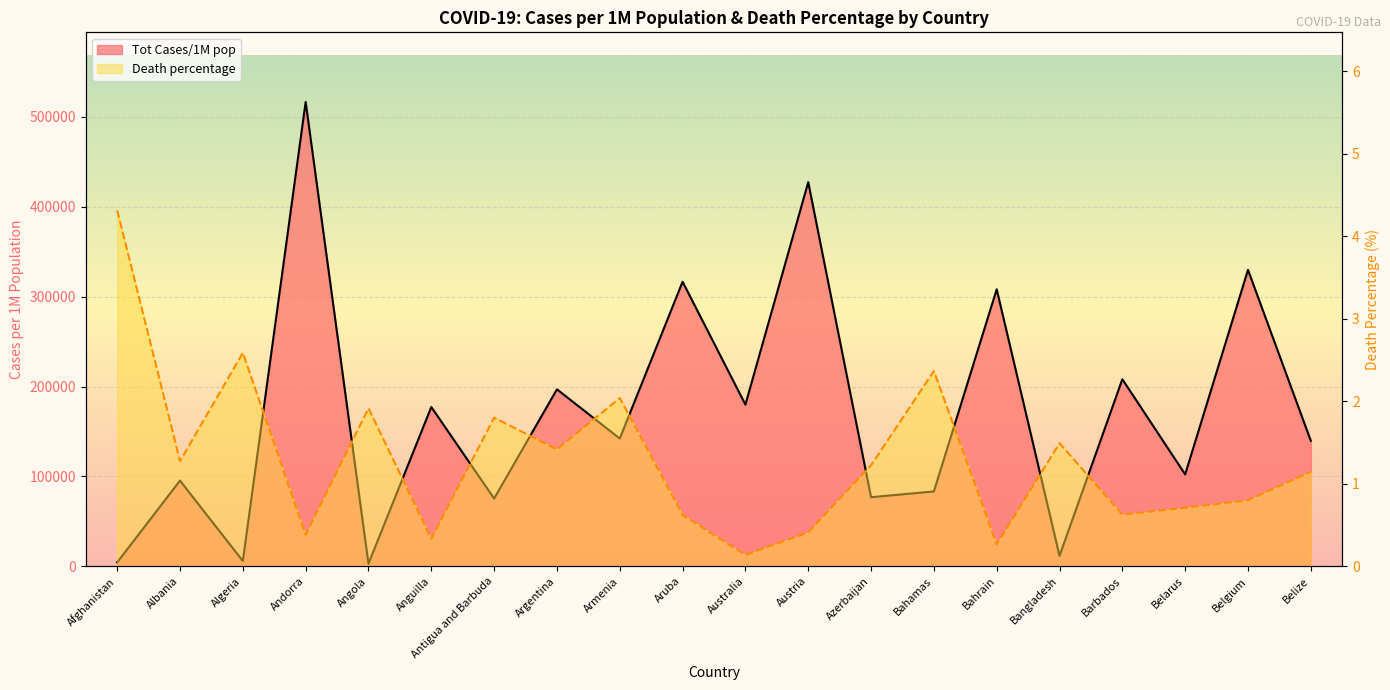

True or false: Death percentage has a value of 0.7 at Belize.

False